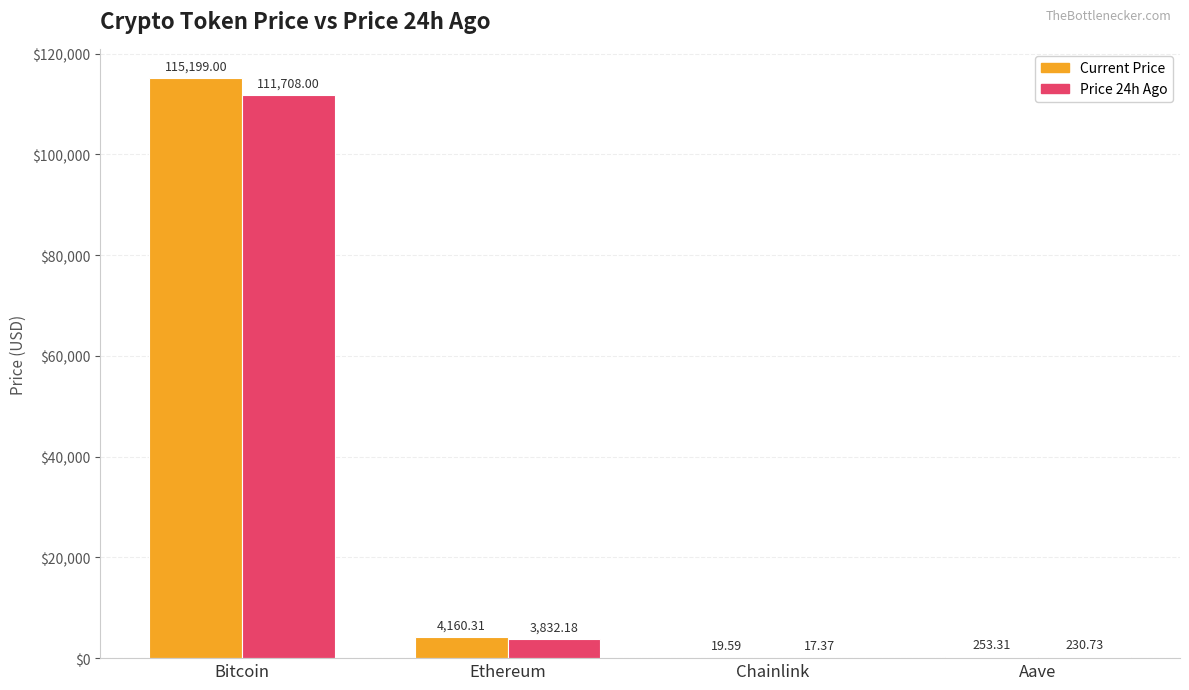

What is the total value across all series at Ethereum?

7992.5